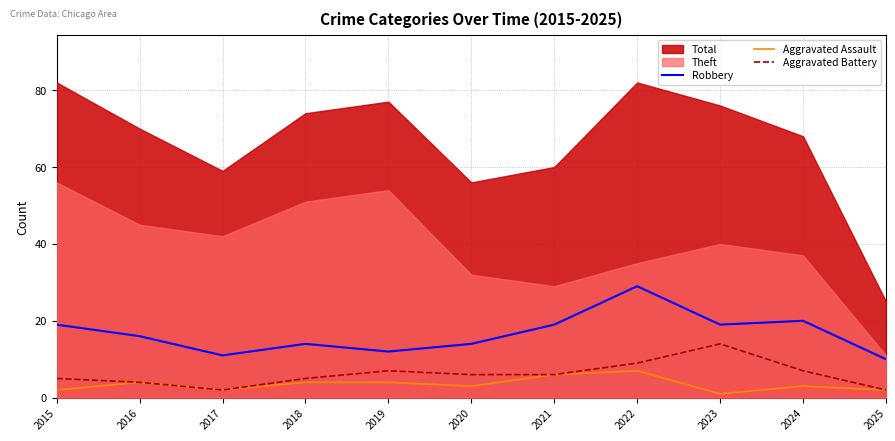

The value of Aggravated Battery at 2018 is 5. True or false?

True